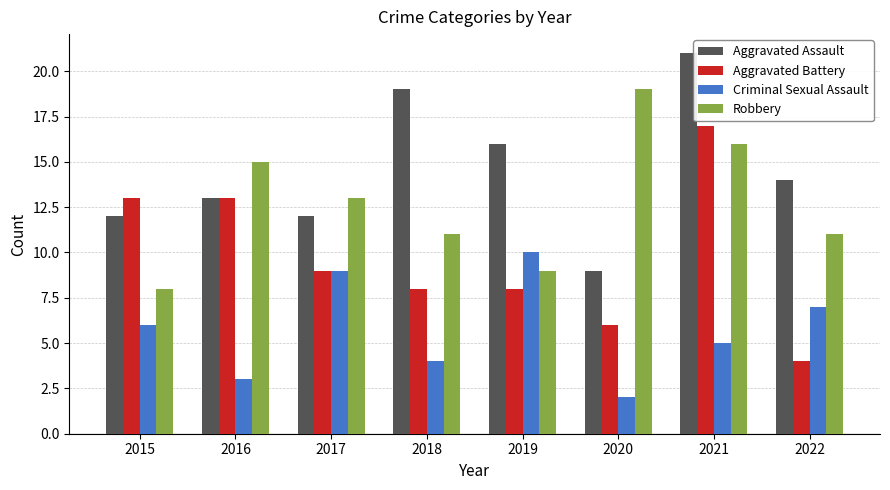

Reading right to left, transcribe all the data shown in this chart.

Aggravated Assault: 2022=14	2021=21	2020=9	2019=16	2018=19	2017=12	2016=13	2015=12
Aggravated Battery: 2022=4	2021=17	2020=6	2019=8	2018=8	2017=9	2016=13	2015=13
Criminal Sexual Assault: 2022=7	2021=5	2020=2	2019=10	2018=4	2017=9	2016=3	2015=6
Robbery: 2022=11	2021=16	2020=19	2019=9	2018=11	2017=13	2016=15	2015=8